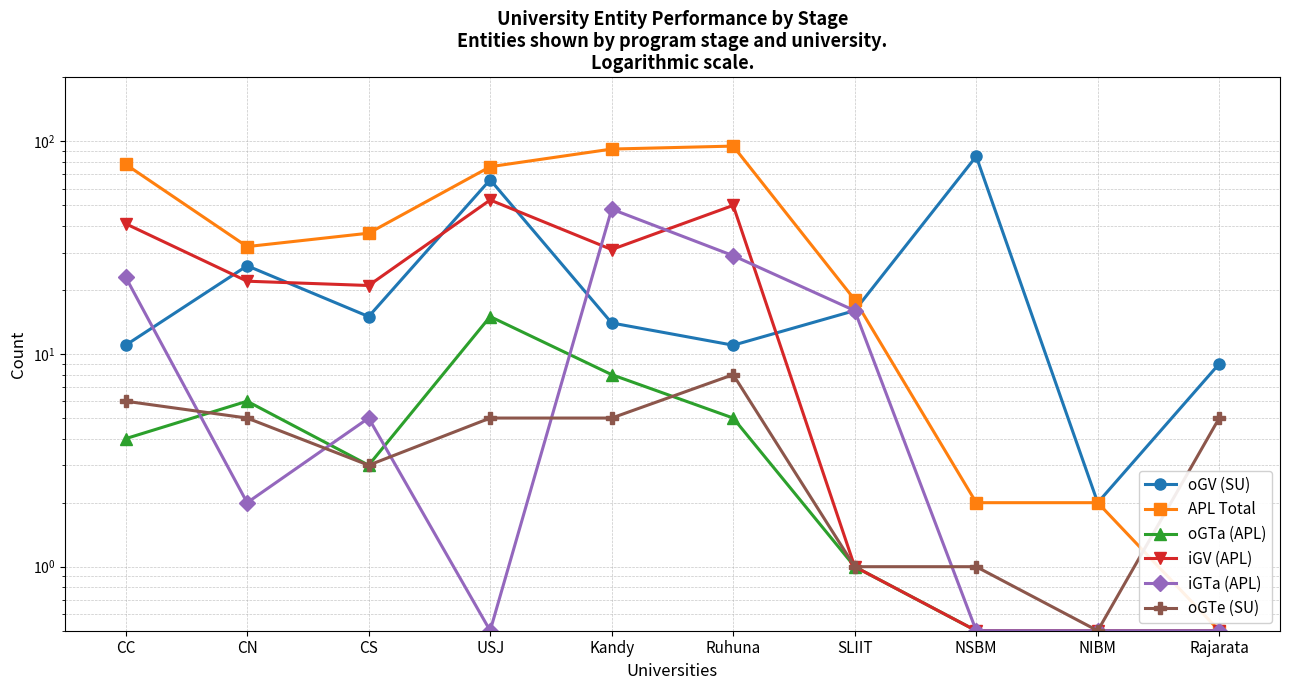

Reading right to left, list all the values displayed in this chart.

oGV (SU): 9.0	2.0	85.0	16.0	11.0	14.0	66.0	15.0	26.0	11.0
APL Total: 0.5	2.0	2.0	18.0	95.0	92.0	76.0	37.0	32.0	78.0
oGTa (APL): 0.5	0.5	0.5	1.0	5.0	8.0	15.0	3.0	6.0	4.0
iGV (APL): 0.5	0.5	0.5	1.0	50.0	31.0	53.0	21.0	22.0	41.0
iGTa (APL): 0.5	0.5	0.5	16.0	29.0	48.0	0.5	5.0	2.0	23.0
oGTe (SU): 5.0	0.5	1.0	1.0	8.0	5.0	5.0	3.0	5.0	6.0